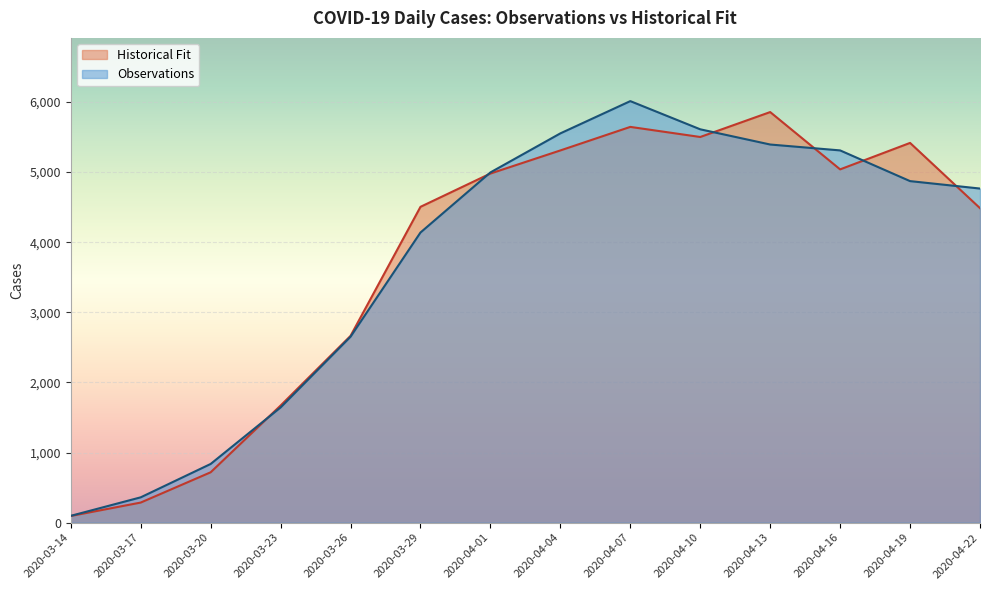

How many interior local peaks does the Observations series have?

1